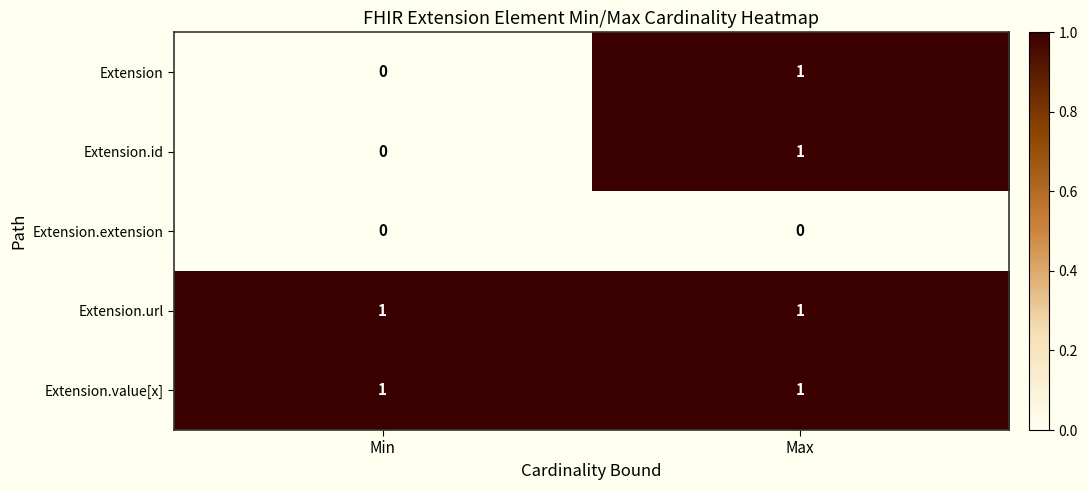

Which category has the lowest value in the Extension series?

Min